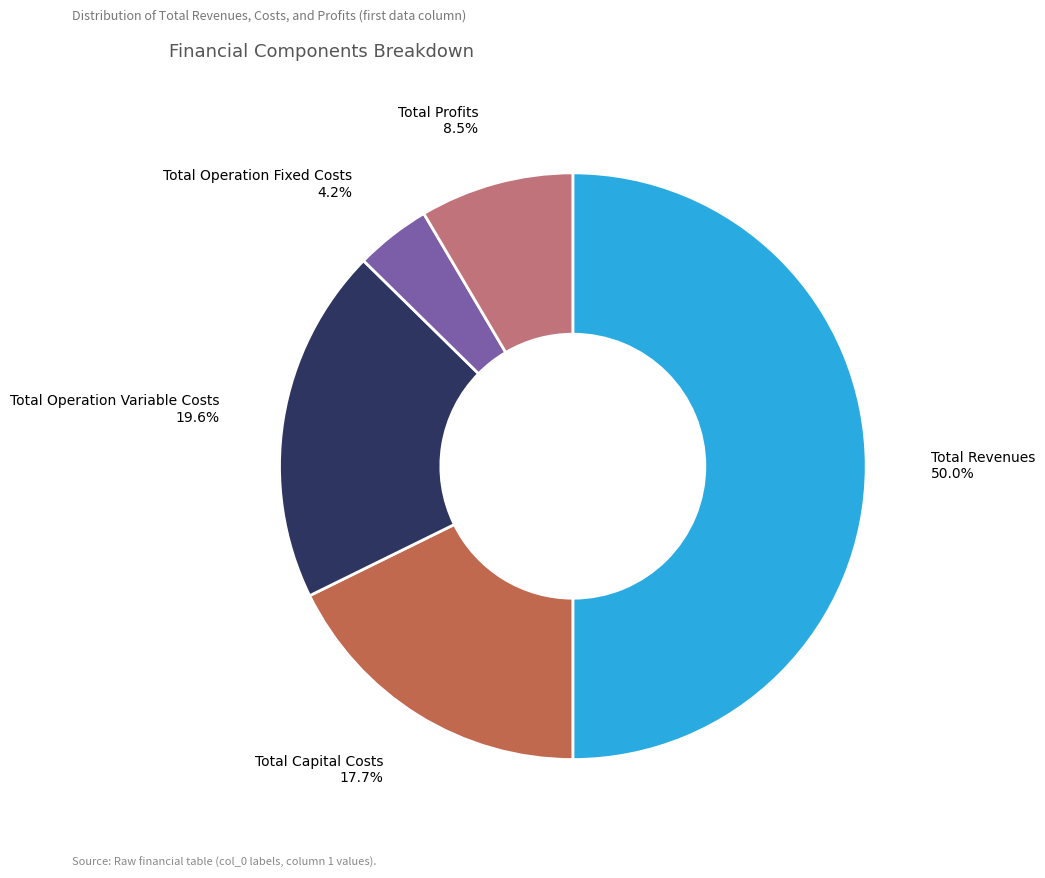

To the nearest percent, what is the combined percentage of Total Profits and Total Capital Costs?

26%